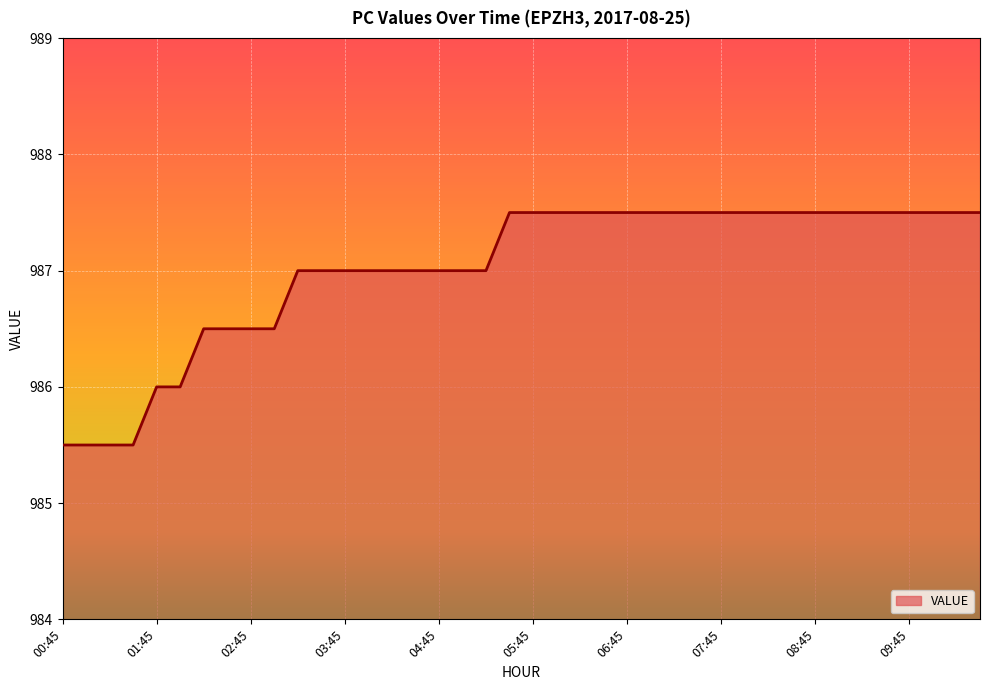

What is the sum of all values?

39480.5